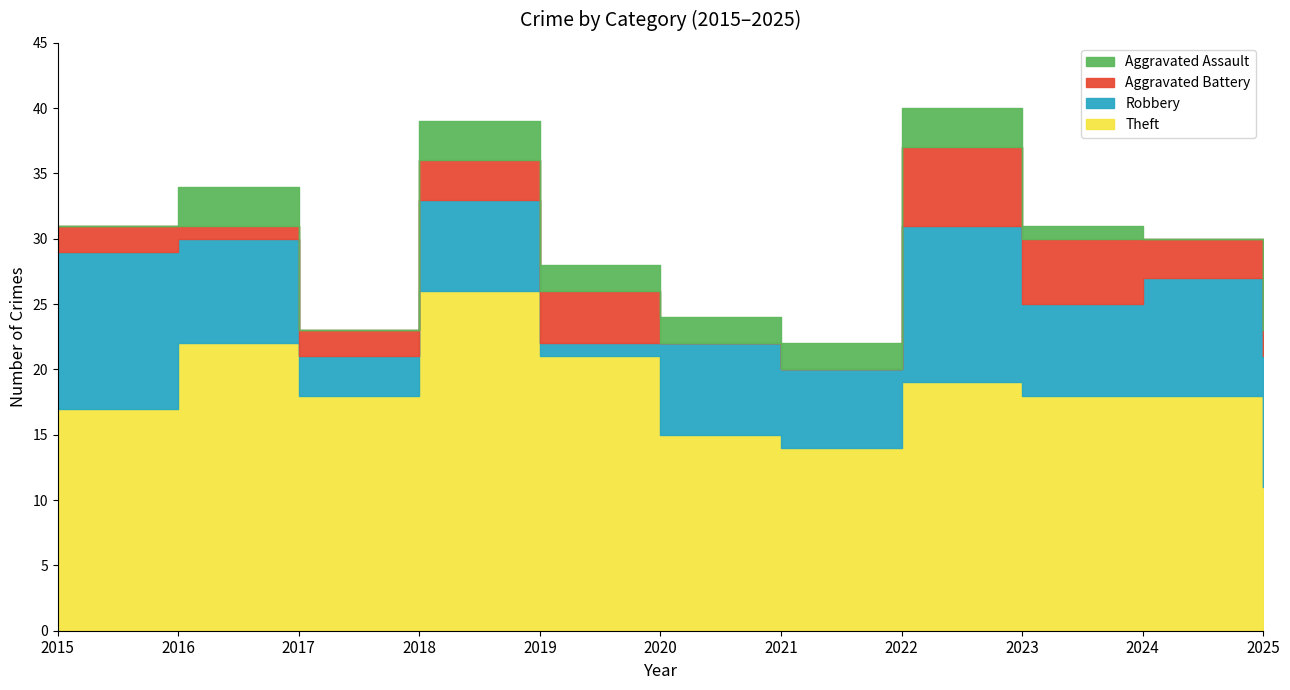

What is the average value of the Aggravated Battery series?

3